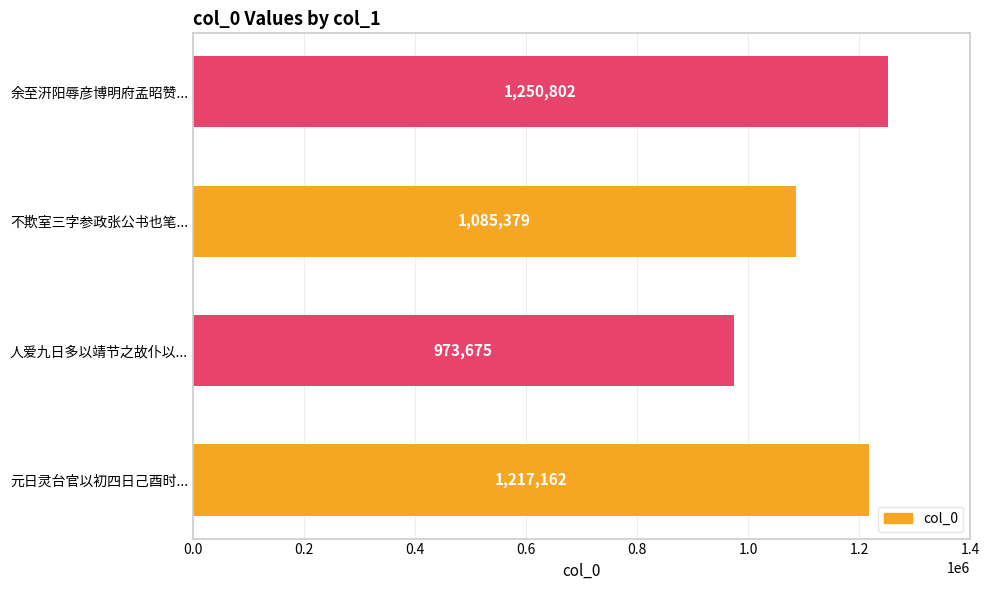

What is the smallest value displayed?

973675